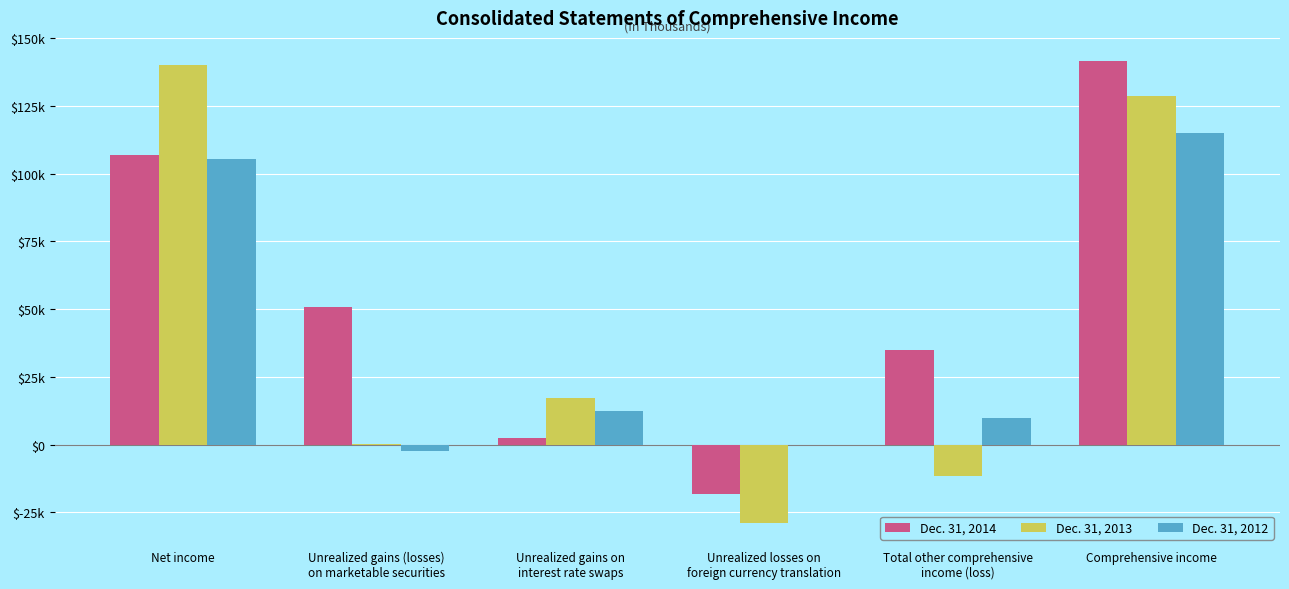

What is the label of the 6th bar from the left?

Comprehensive income